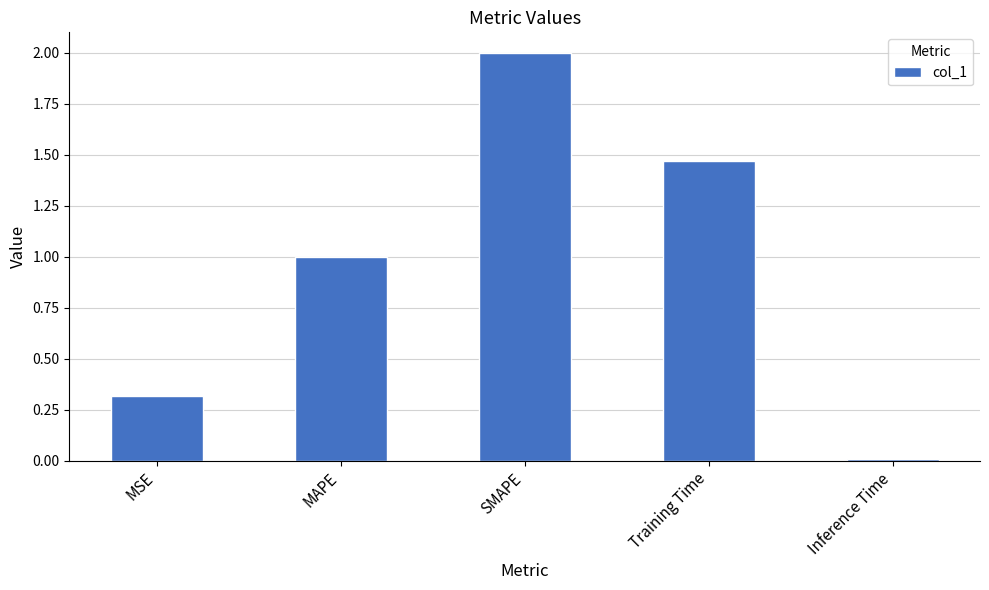

Rank the categories by value from lowest to highest.

Inference Time, MSE, MAPE, Training Time, SMAPE